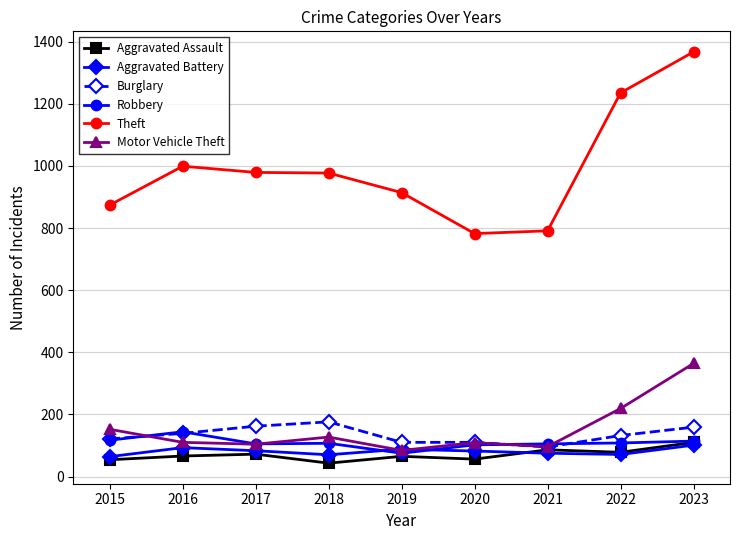

The value of Robbery at 2021 is 105. True or false?

True